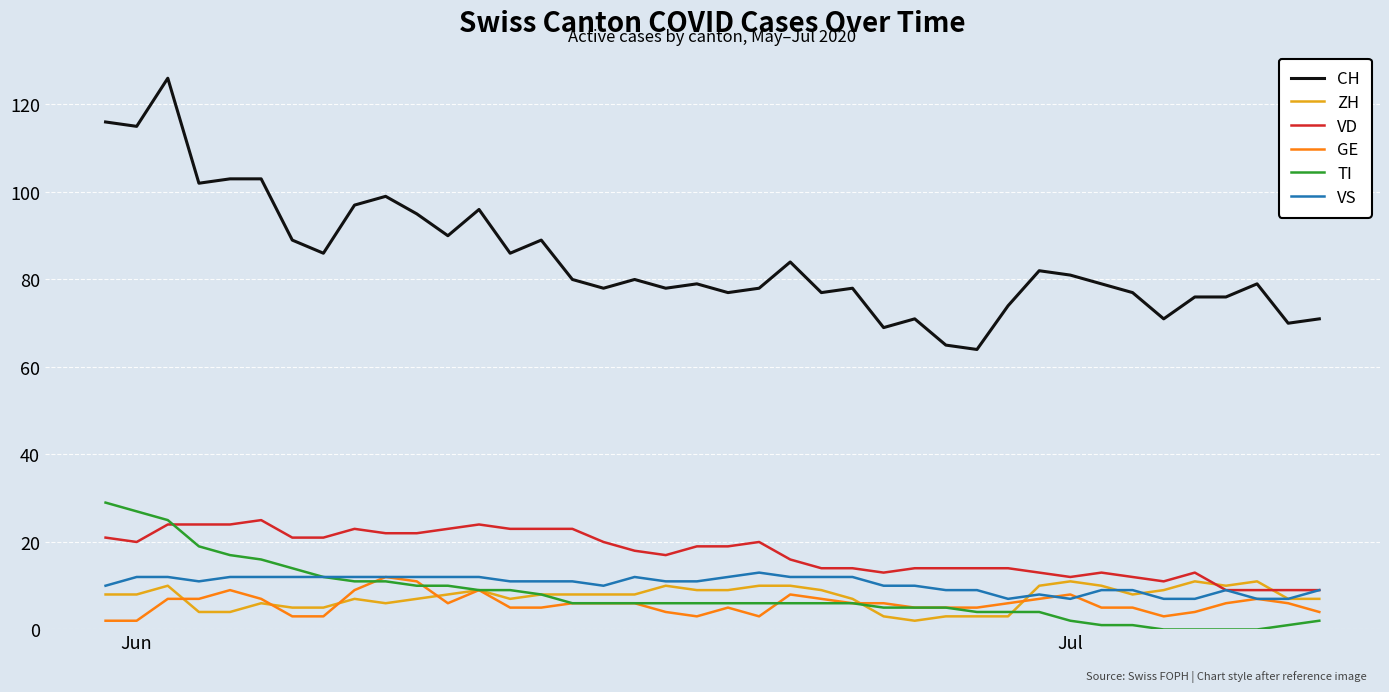

What is the difference between the maximum and minimum values in the VS series?

6